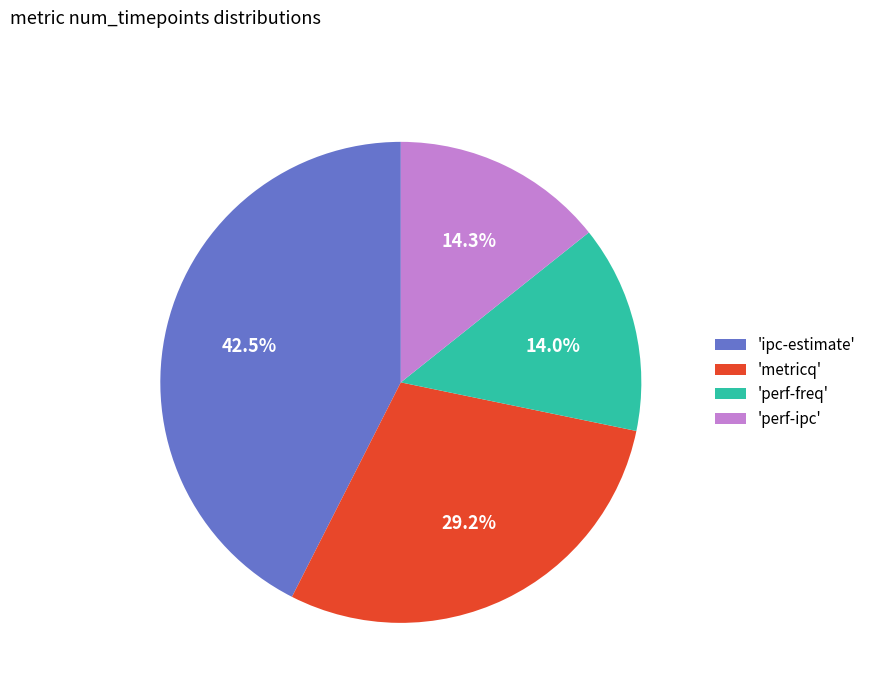

Is there a majority slice in this chart?

No